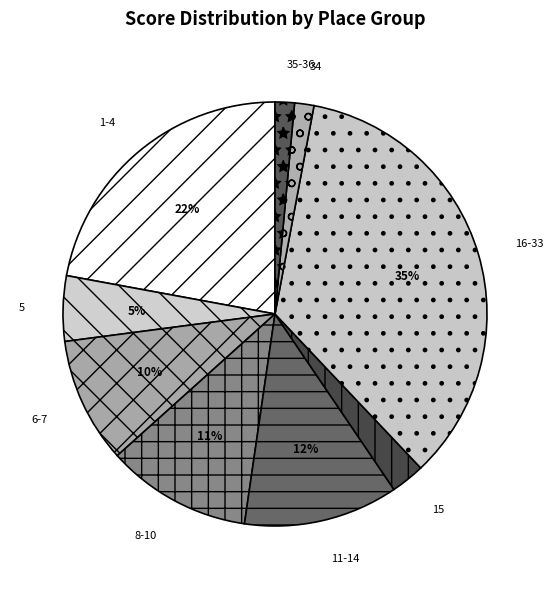

Count the number of slices in the pie.

9